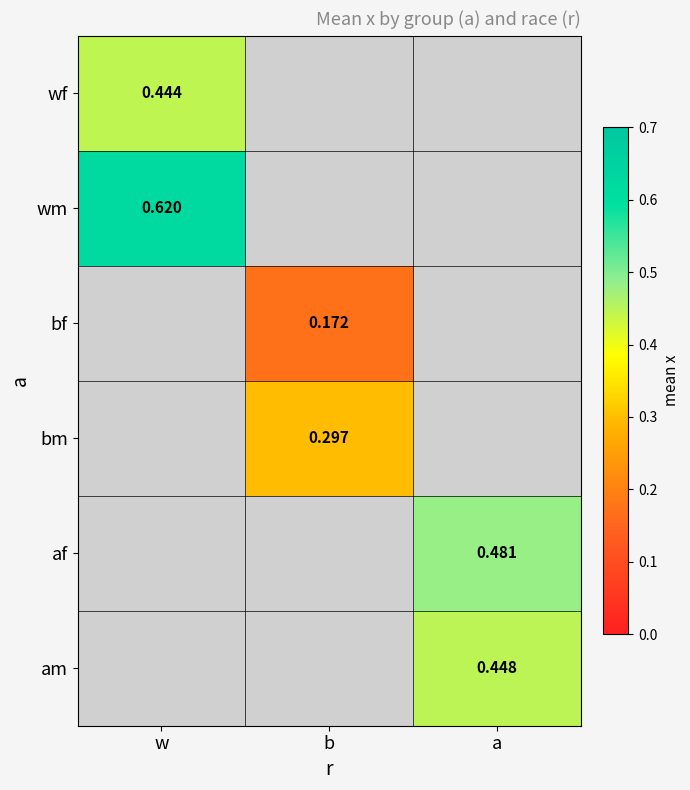

List the series in order of their peak value, highest first.

wm, af, am, wf, bm, bf